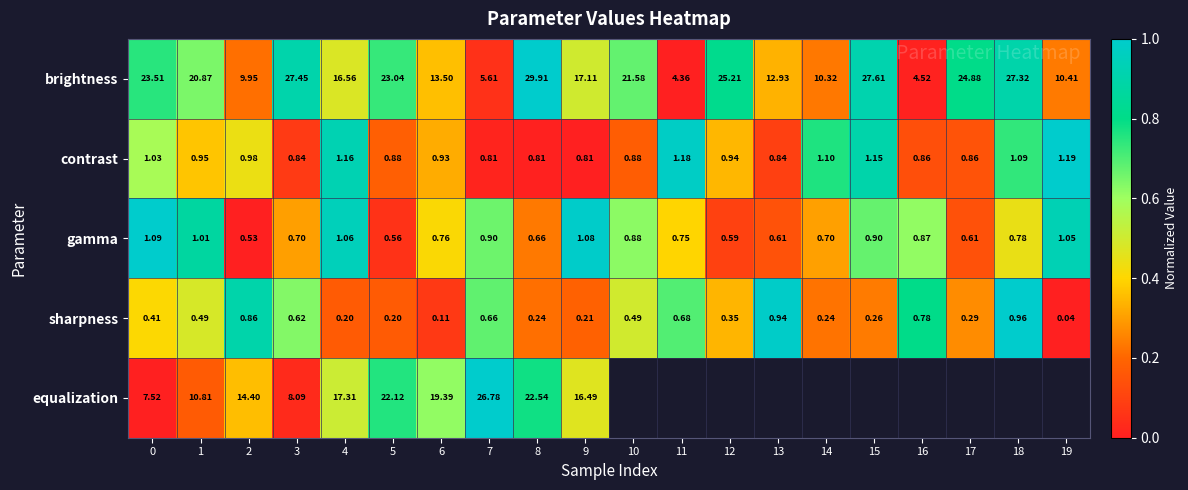

How many data points in brightness are less than 20?

10